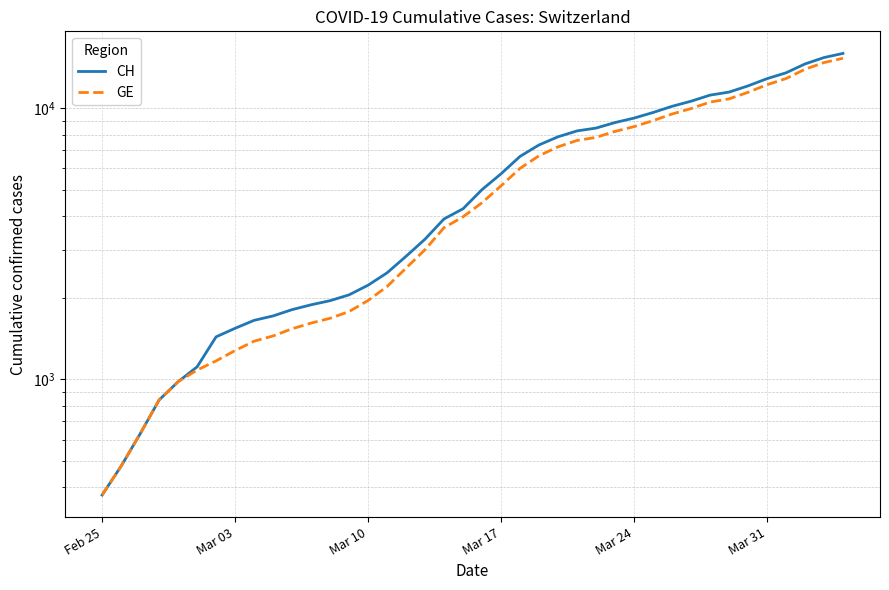

True or false: GE and CH intersect in this chart.

False